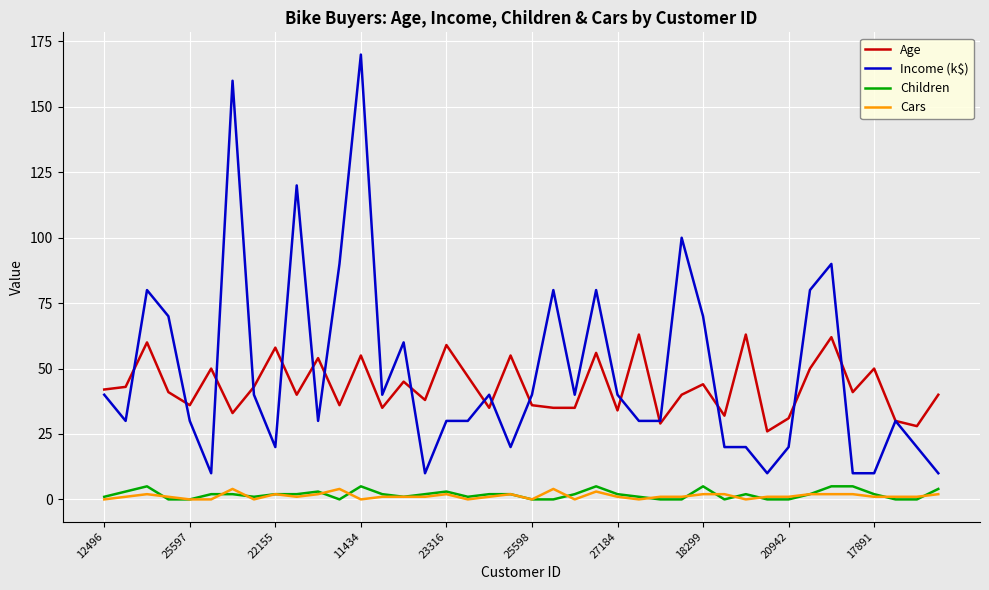

True or false: Income (k$) and Cars intersect in this chart.

False